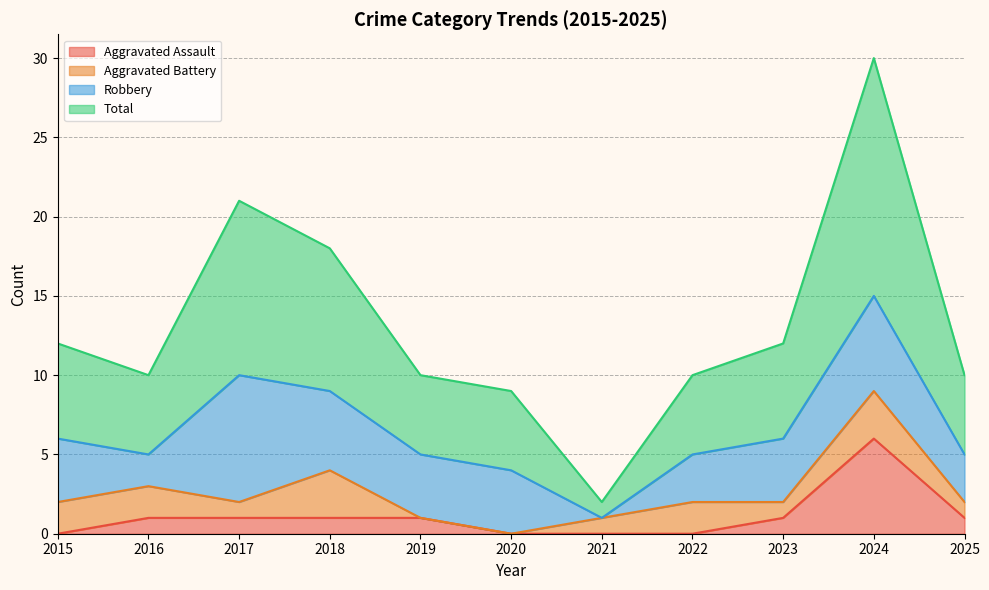

What is the maximum value for Aggravated Assault?

6